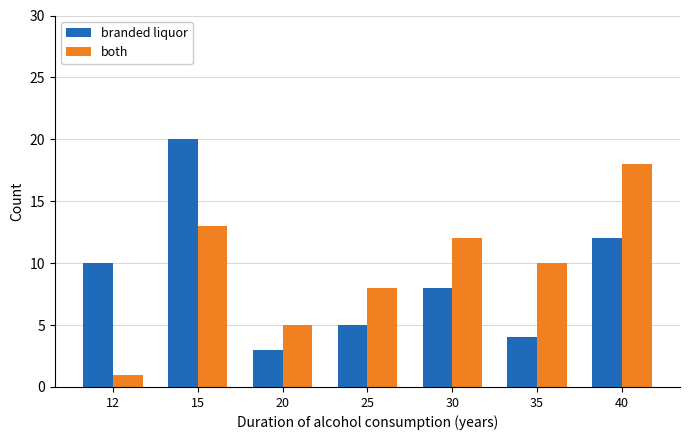

Where does the branded liquor series first go above 8?

12